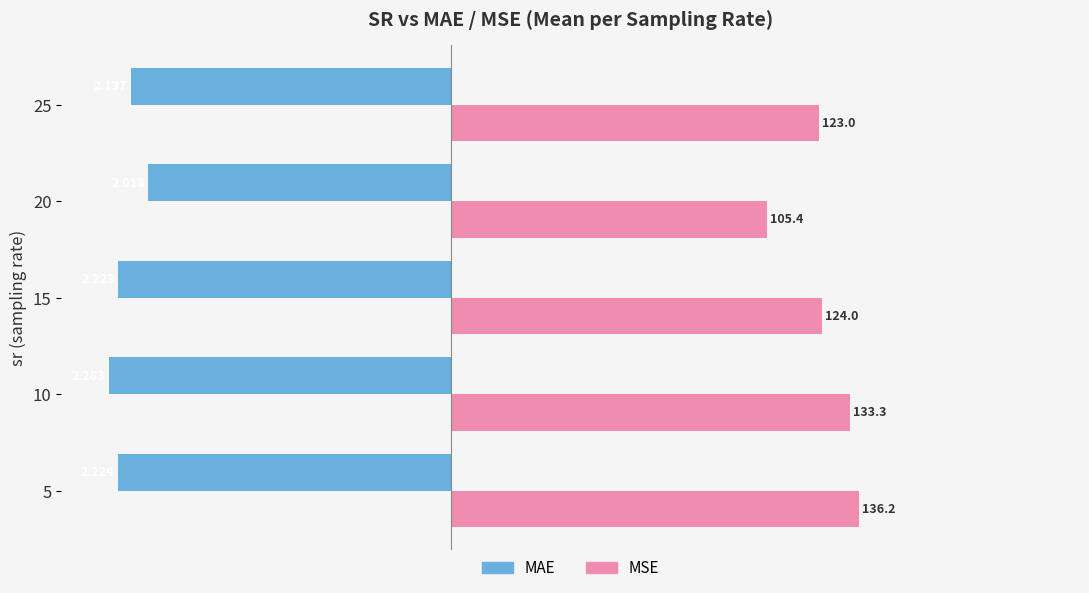

Count the number of data series in this chart.

2